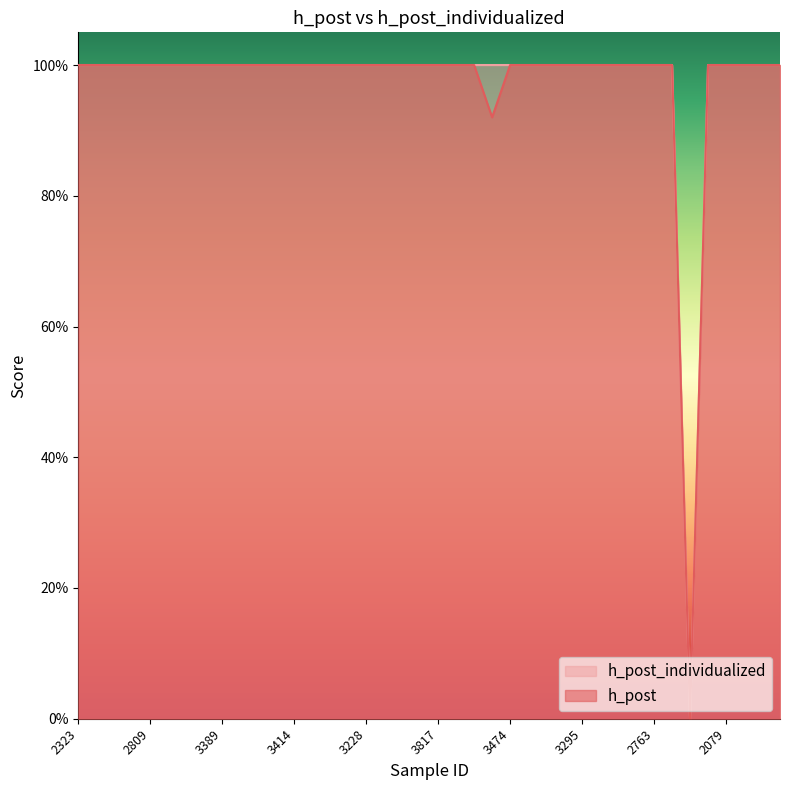

What is the label of the 38th point from the right?

2917